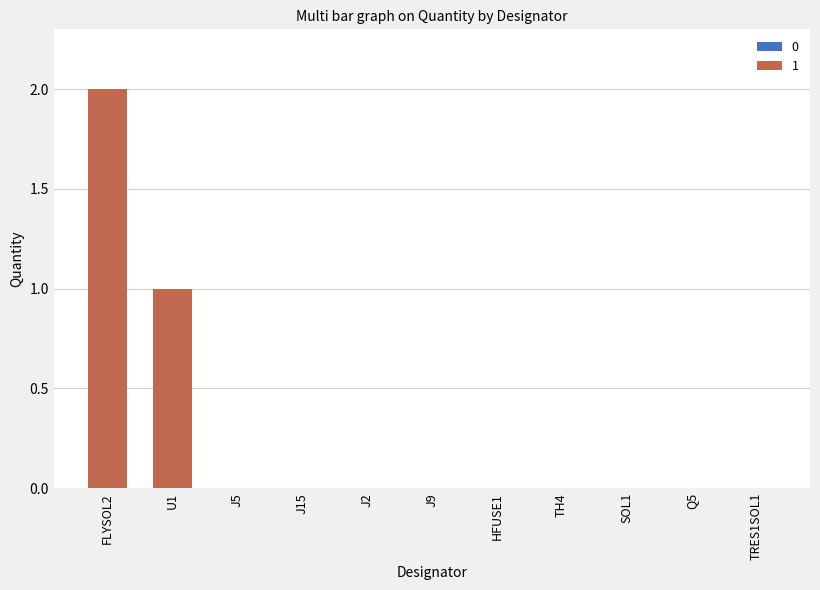

Does the chart contain stacked bars?

No